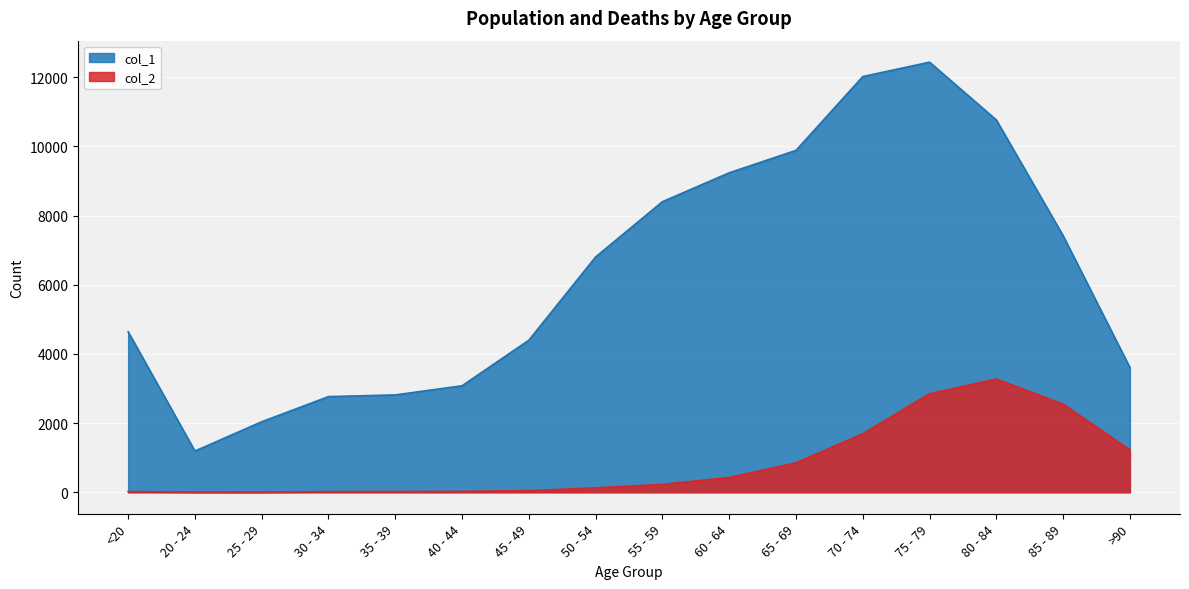

What is the difference between the maximum and minimum values in the col_1 series?

11243